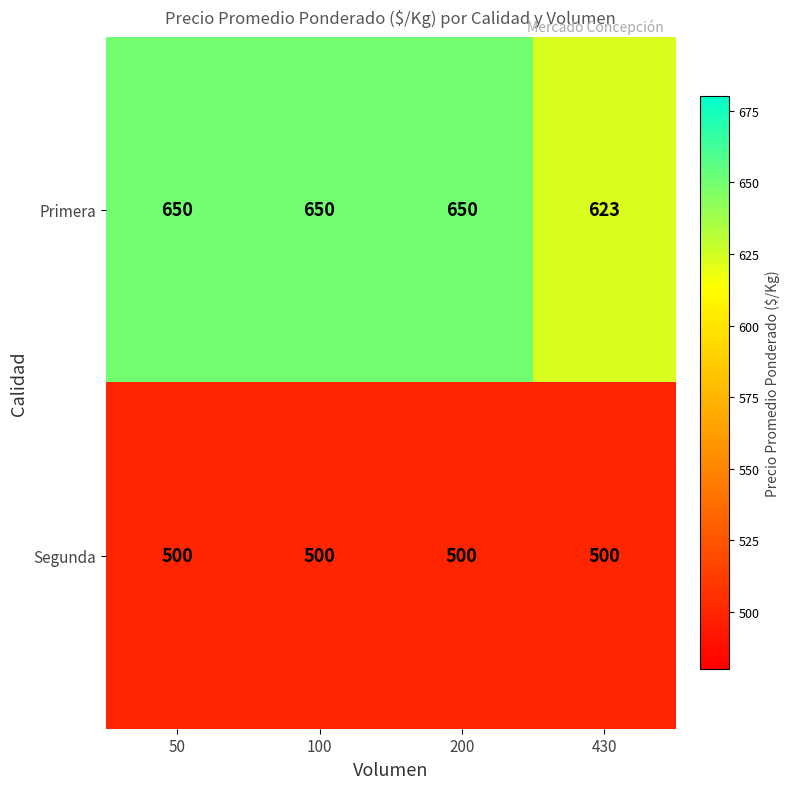

What is the maximum value shown in the chart?

650